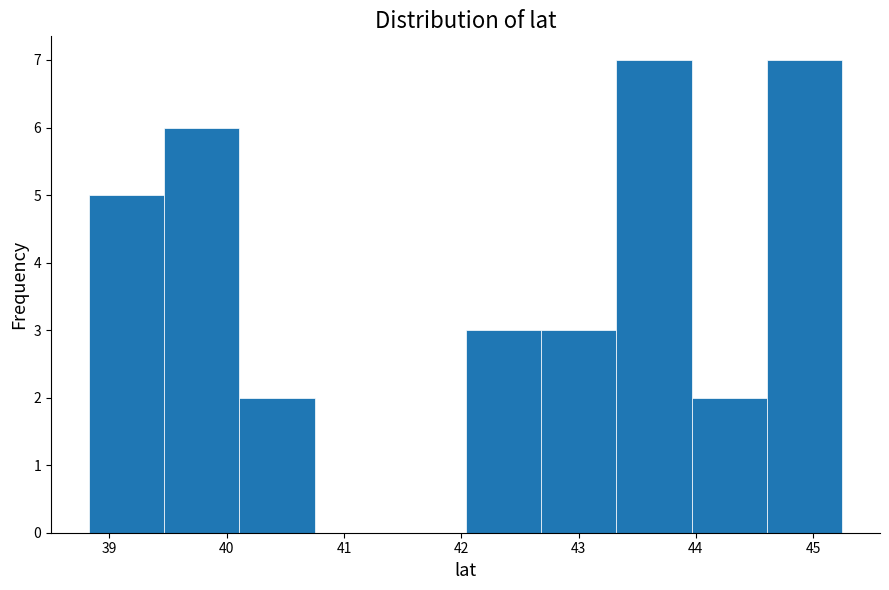

What is the height of the bar covering 40.1 to 40.8 on the x-axis? Neither the bar edges nor the heights are printed on the chart, so give them approximately, as read against the axes.

2